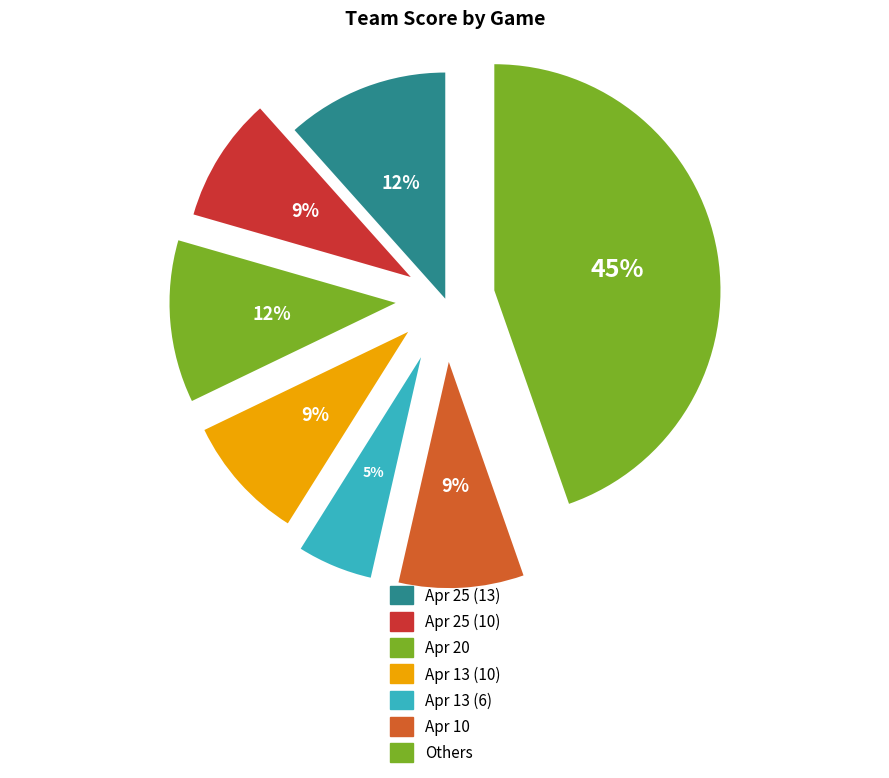

Is there any slice that represents more than half of the pie?

No